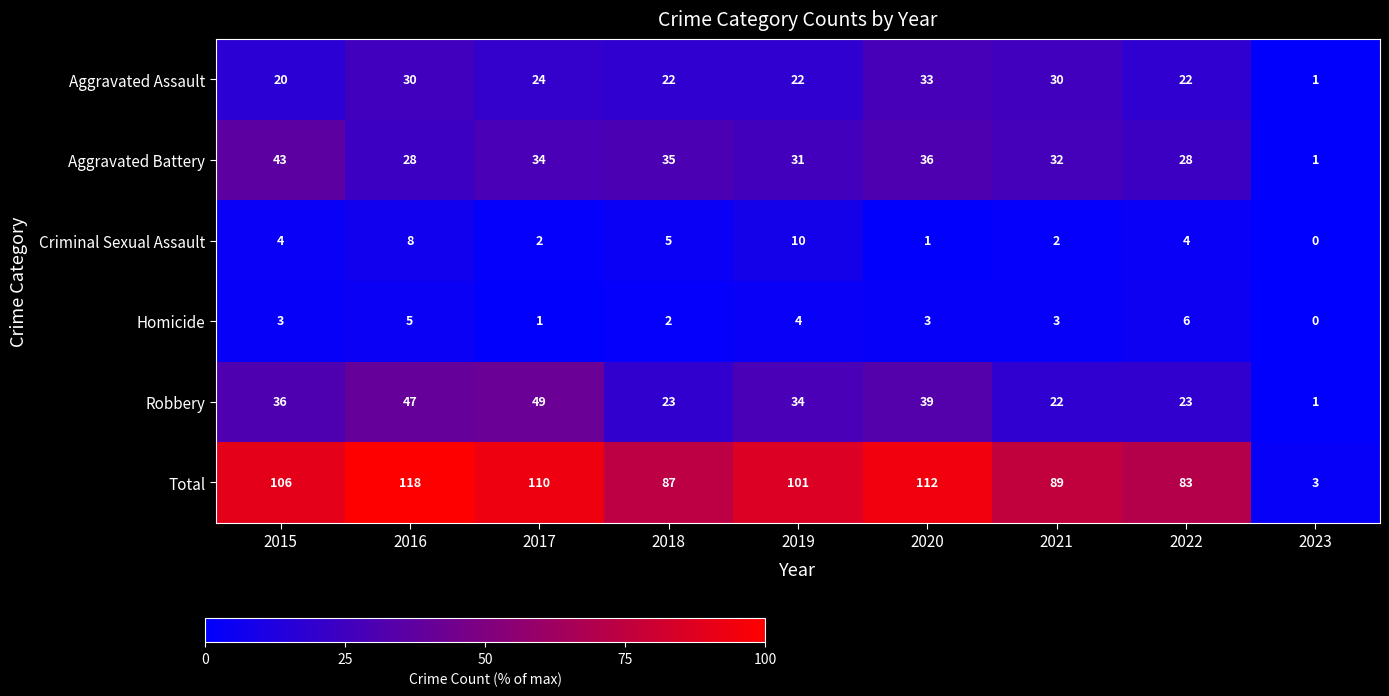

What is the approximate value of Total at 2022, to the nearest 5?

85